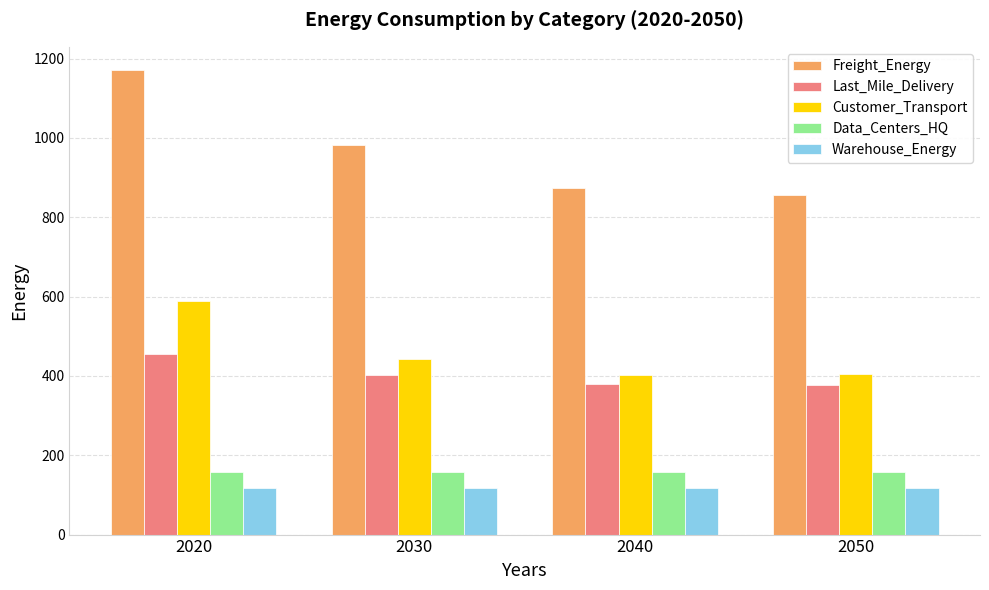

At which label is Freight_Energy closest to 1013?

2030